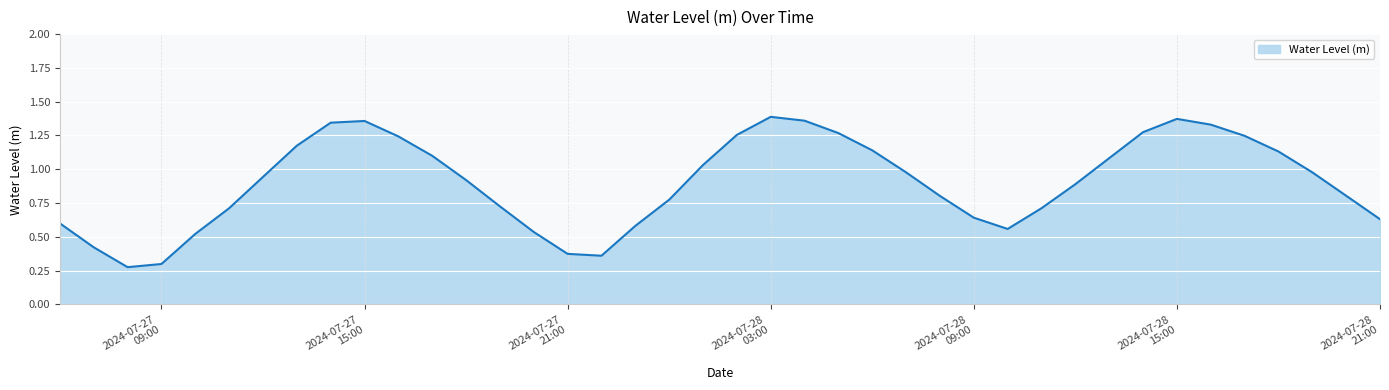

What is the label of the 20th point from the right?

2024-07-28 02:00:00